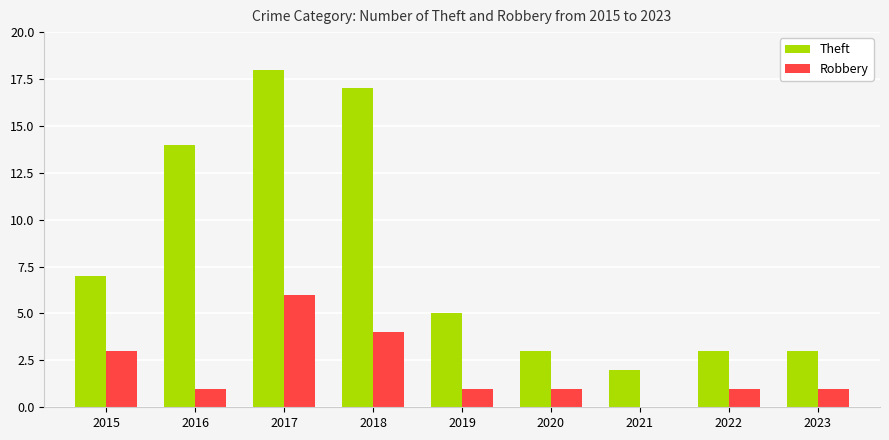

At which label does Robbery first exceed 1?

2015